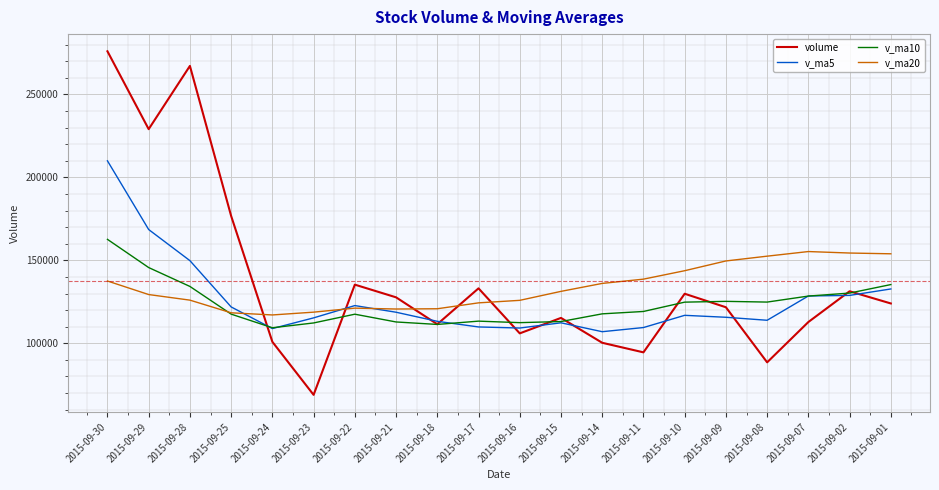

At which label is v_ma10 closest to 136008?

2015-09-01